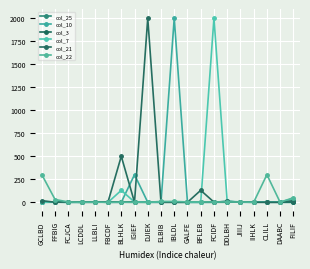

In col_7, how many points are lower than both neighbors (excluding endpoints)?

3